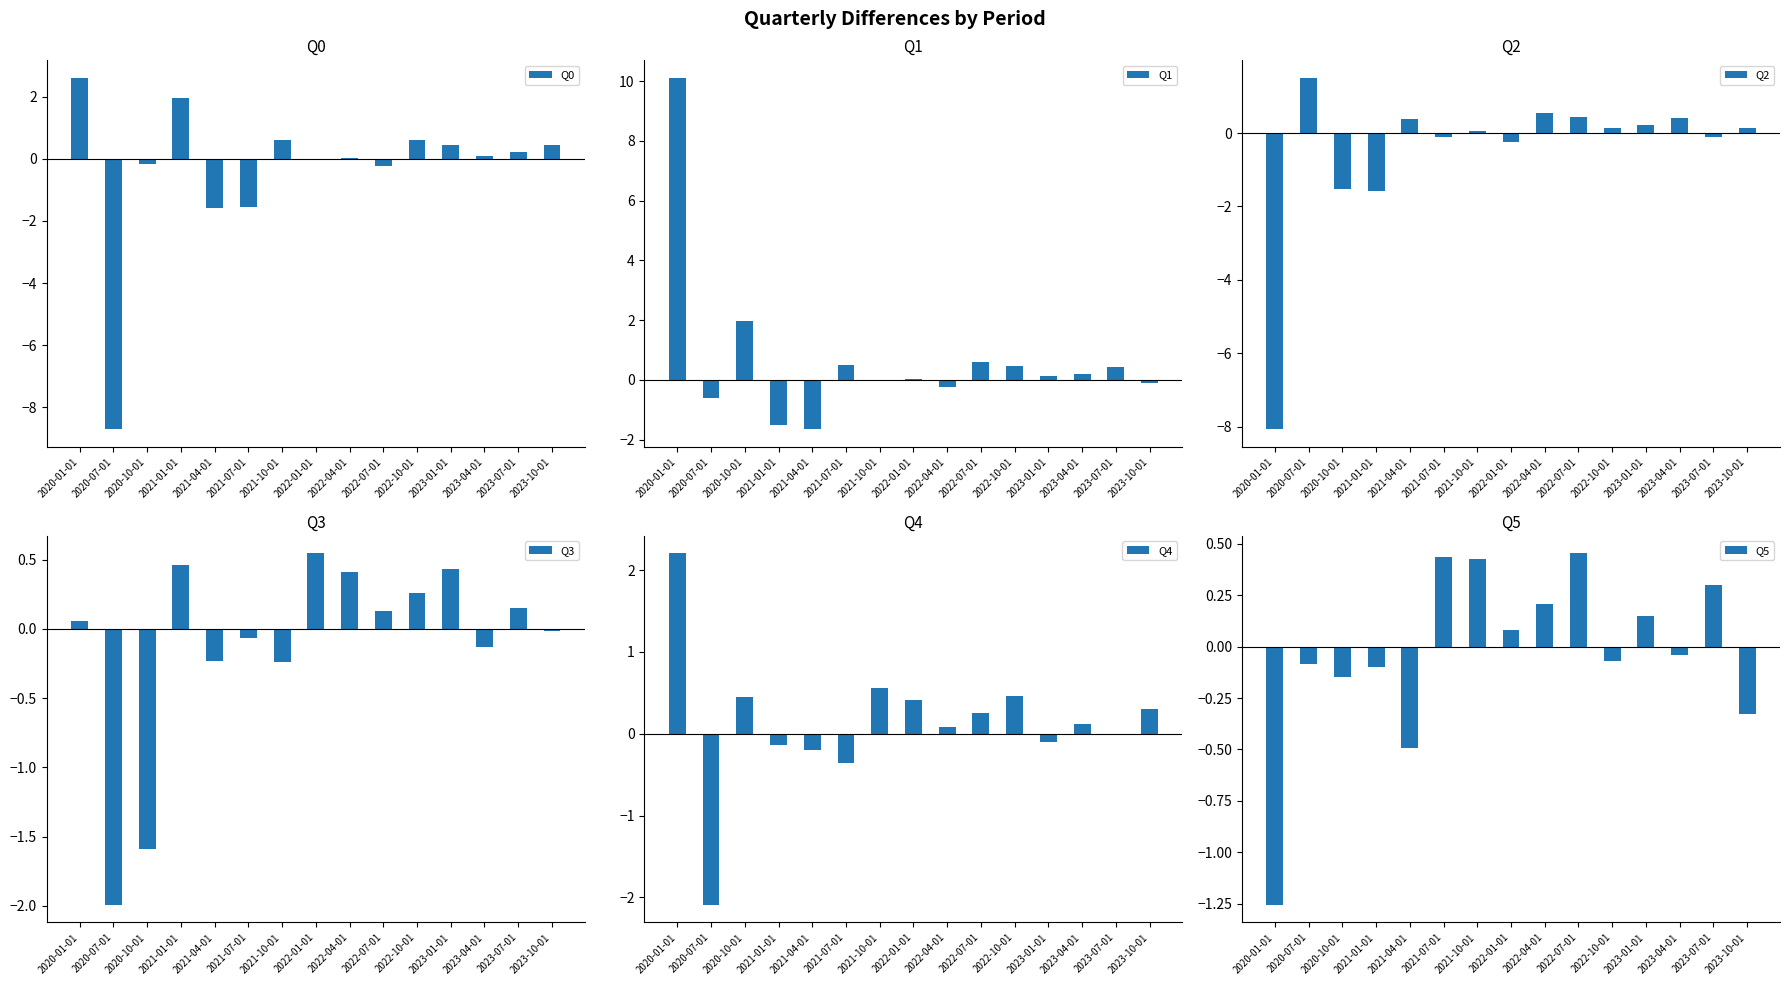

Where does the Q0 series first go above 0?

2020-01-01